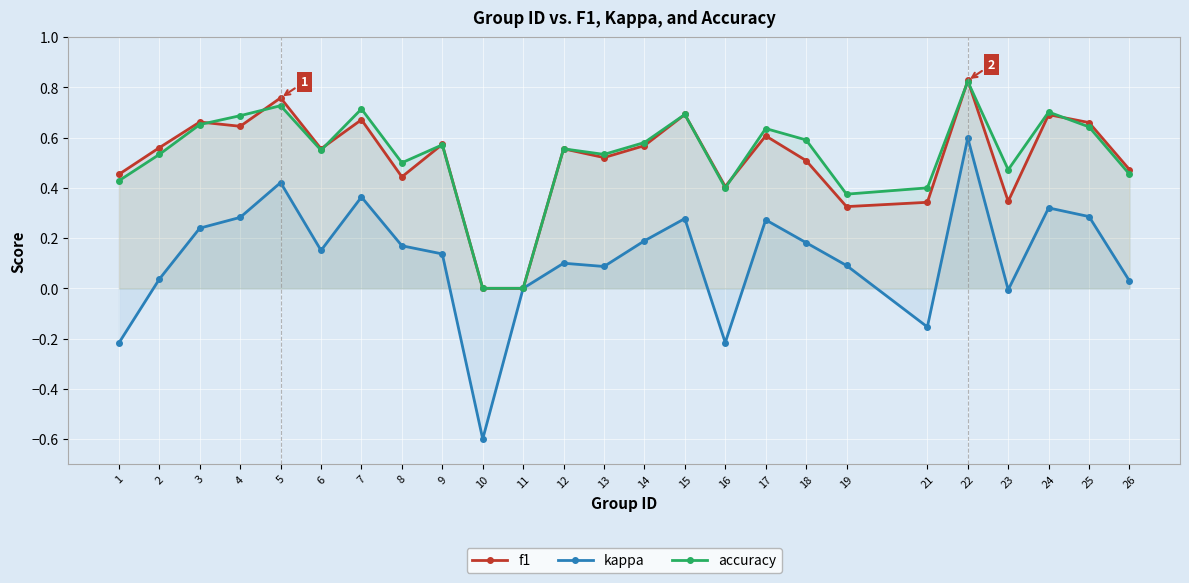

The kappa series shows 0.1 at 15. True or false?

False